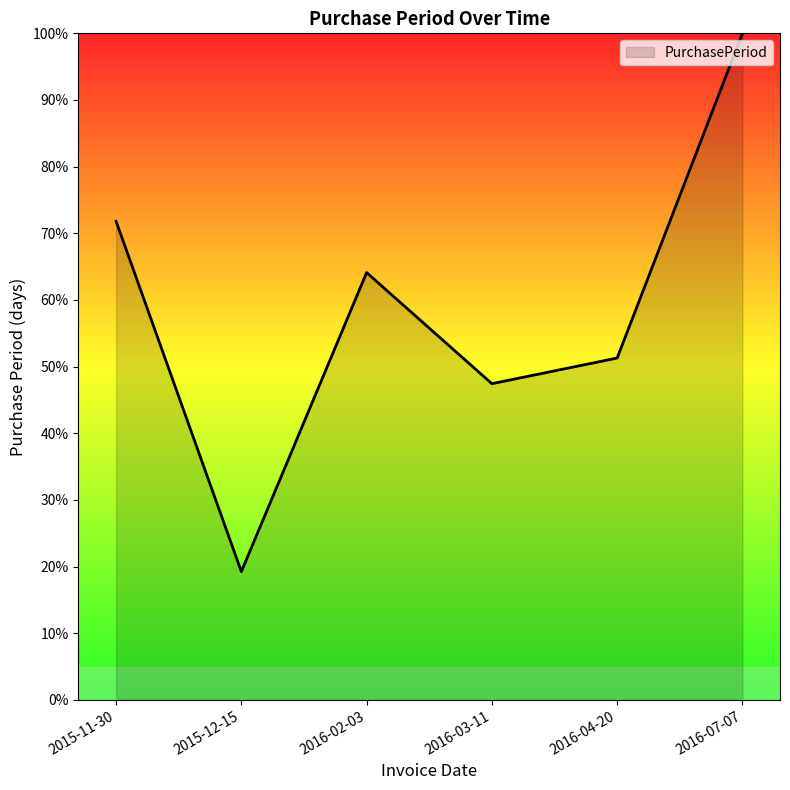

Reading left to right, extract all data points from this chart.

71.8	19.2	64.1	47.4	51.3	100.0